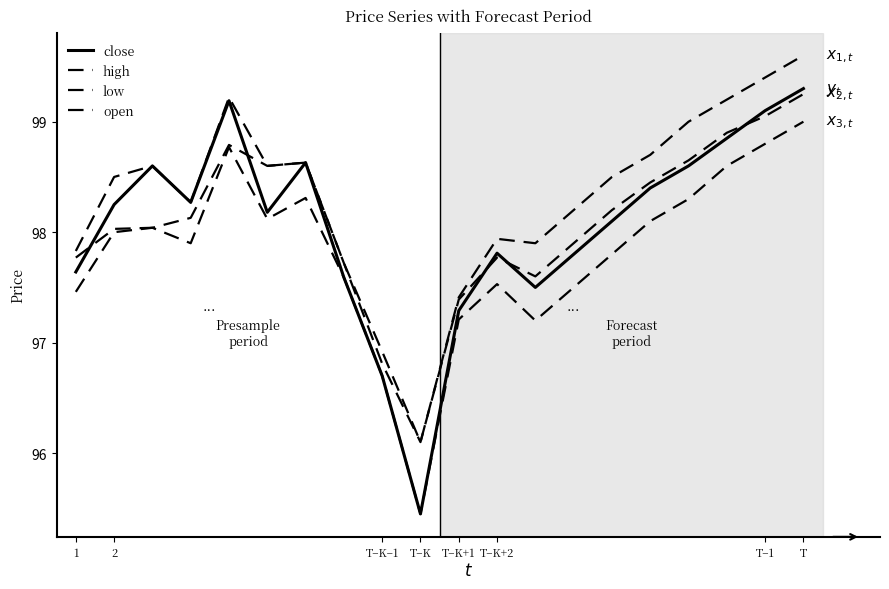

Is this an area chart (filled region under the line)?

No